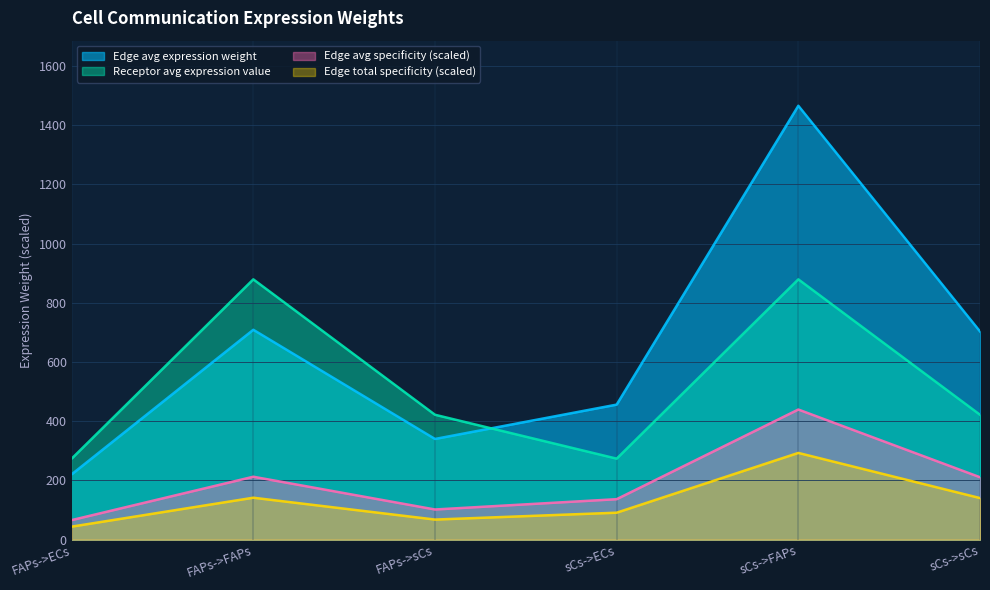

How many lines are shown in the chart?

4